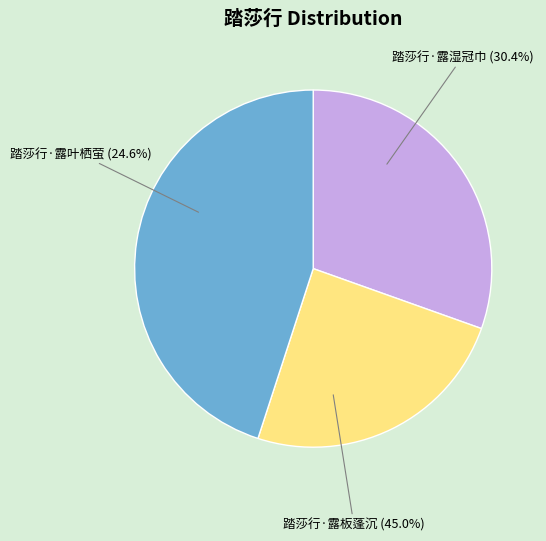

To the nearest percent, what is the difference between the 踏莎行·露湿冠巾 and 踏莎行·露板蓬沉 slice percentages?

15%